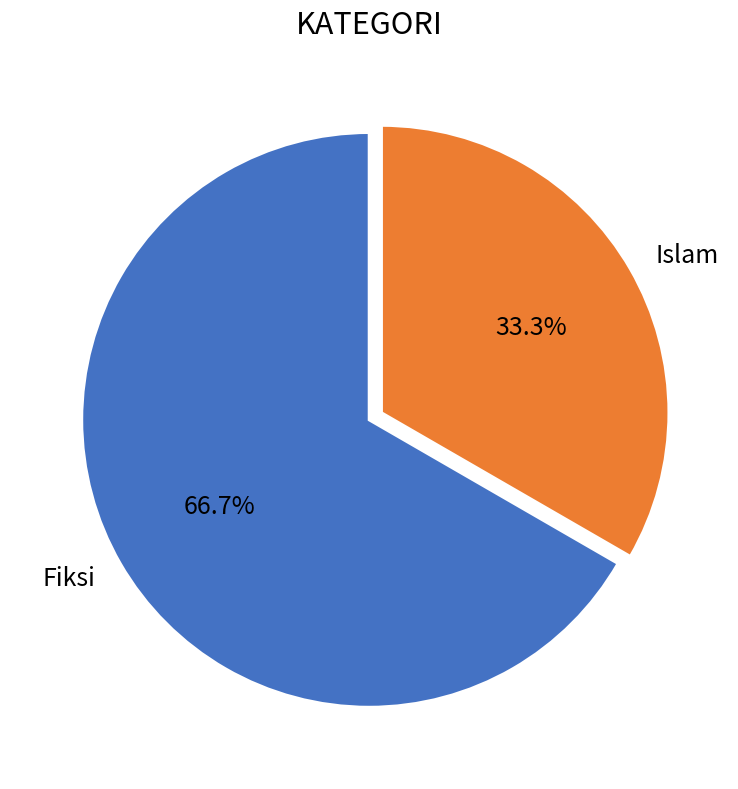

How many slices are in this pie chart?

2